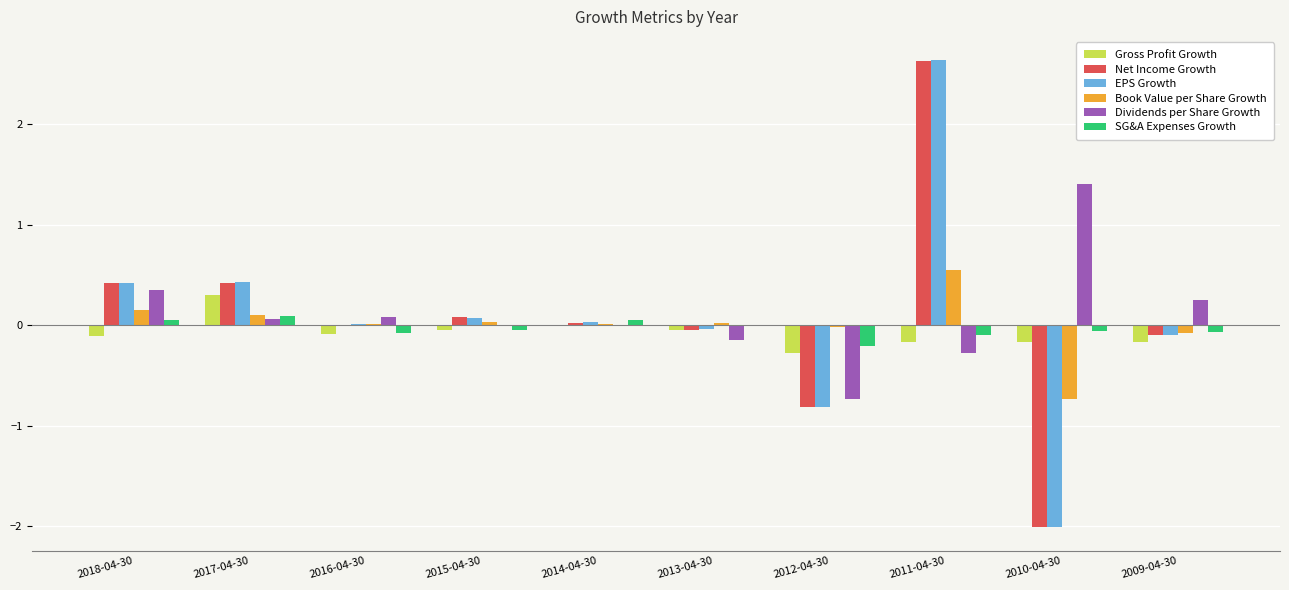

Which series changed the most between 2013-04-30 and 2012-04-30?

Net Income Growth